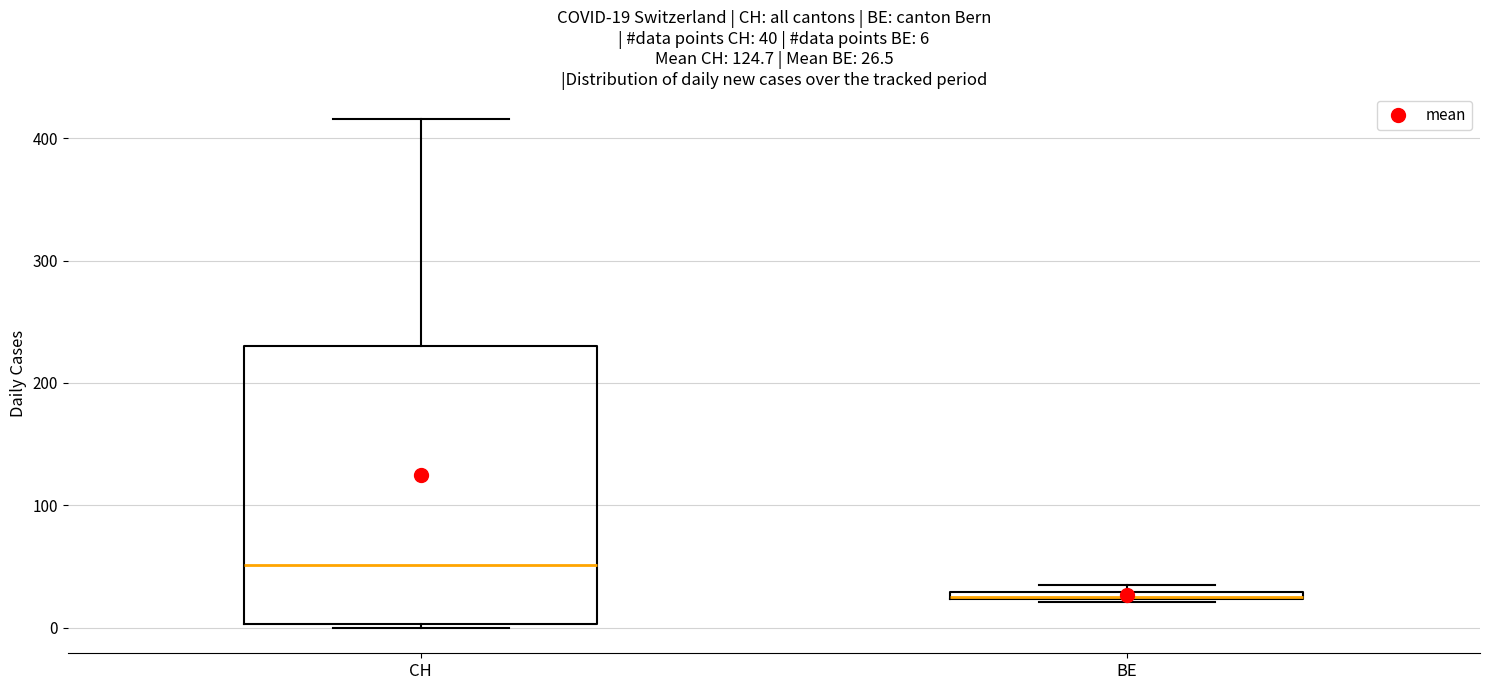

Which box is the tallest, from its lower edge to its upper edge?

CH